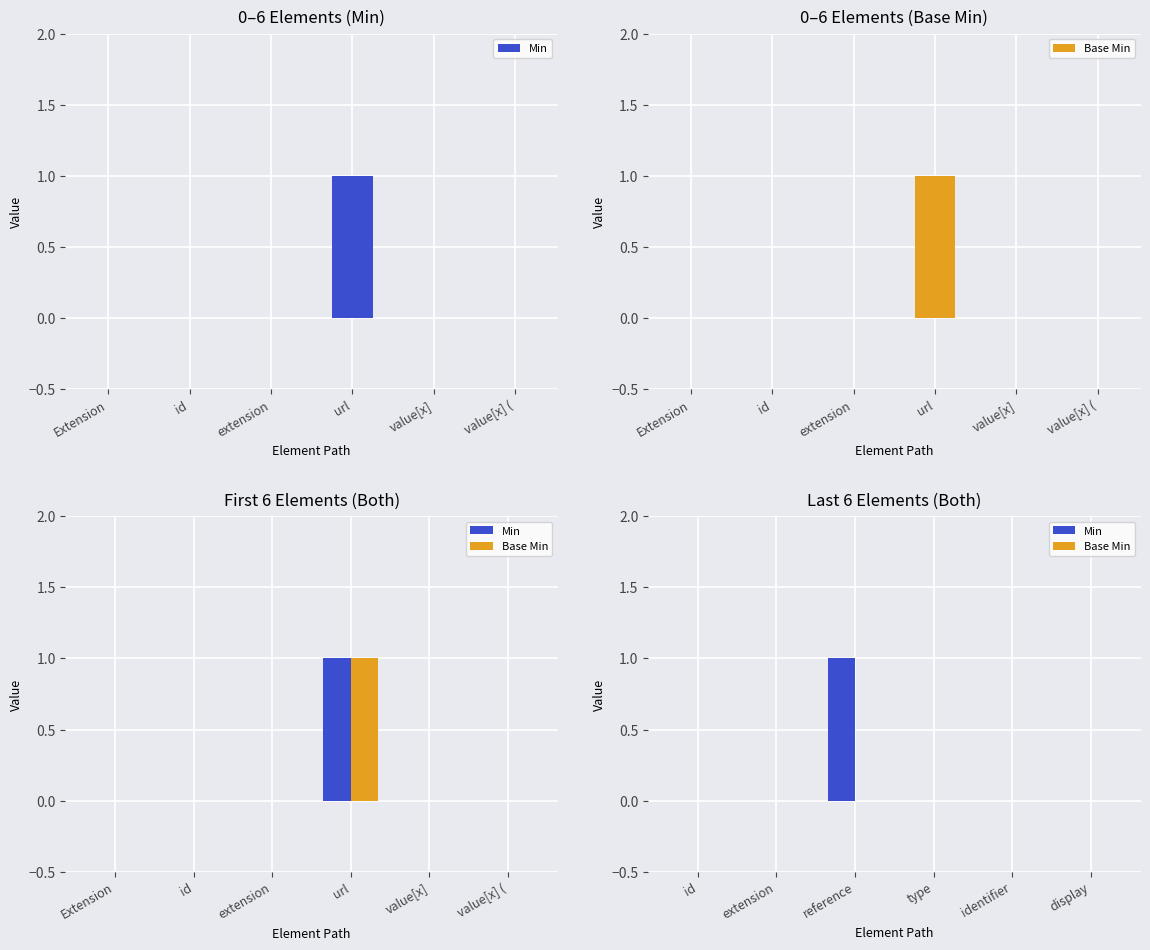

What is the label of the 2nd bar from the right?

identifier